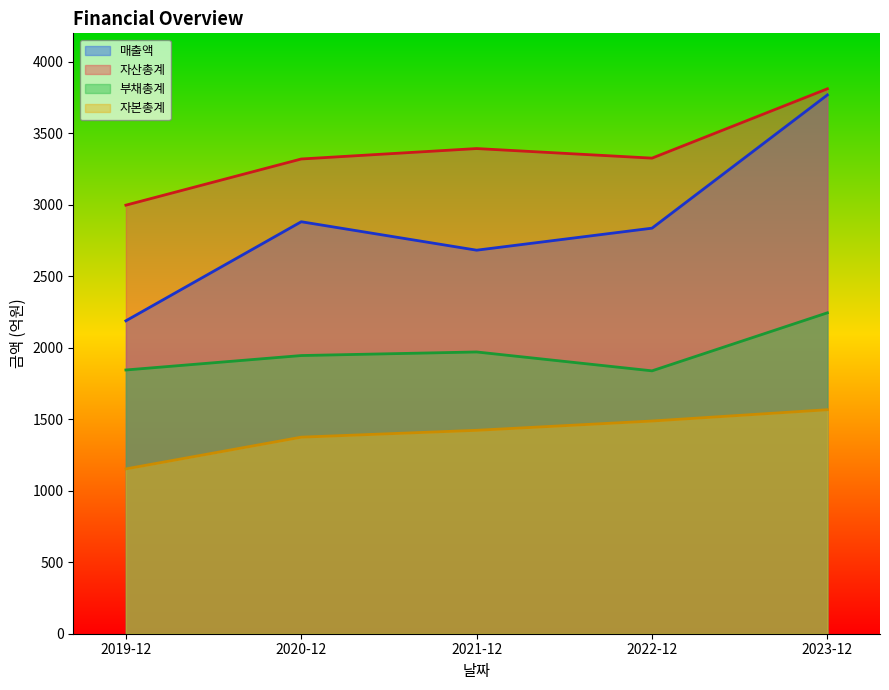

What is the label of the 2nd point from the left?

2020-12